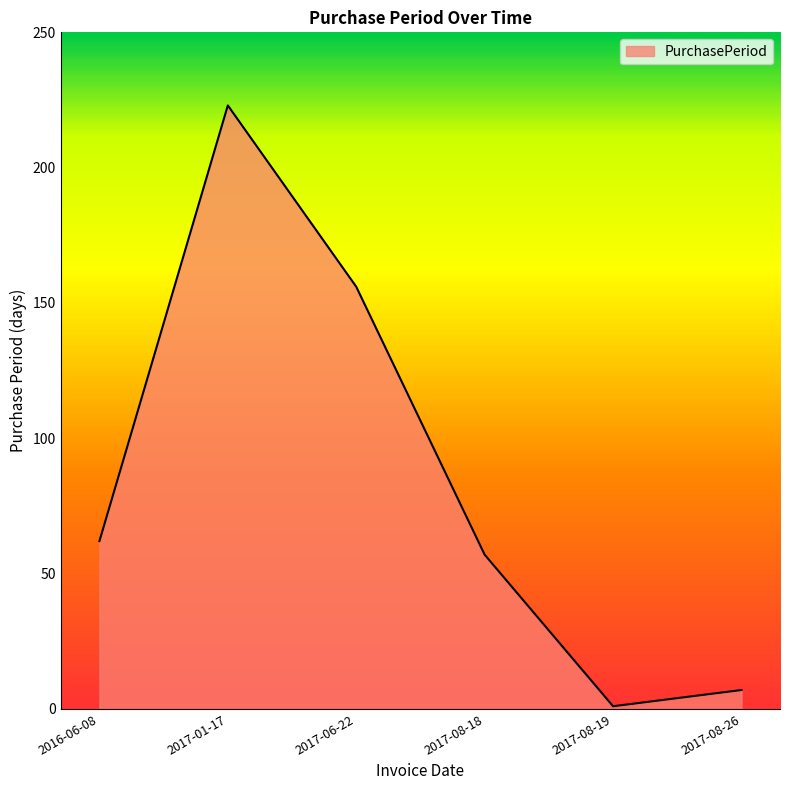

Reading left to right, transcribe all the data shown in this chart.

62	223	156	57	1	7